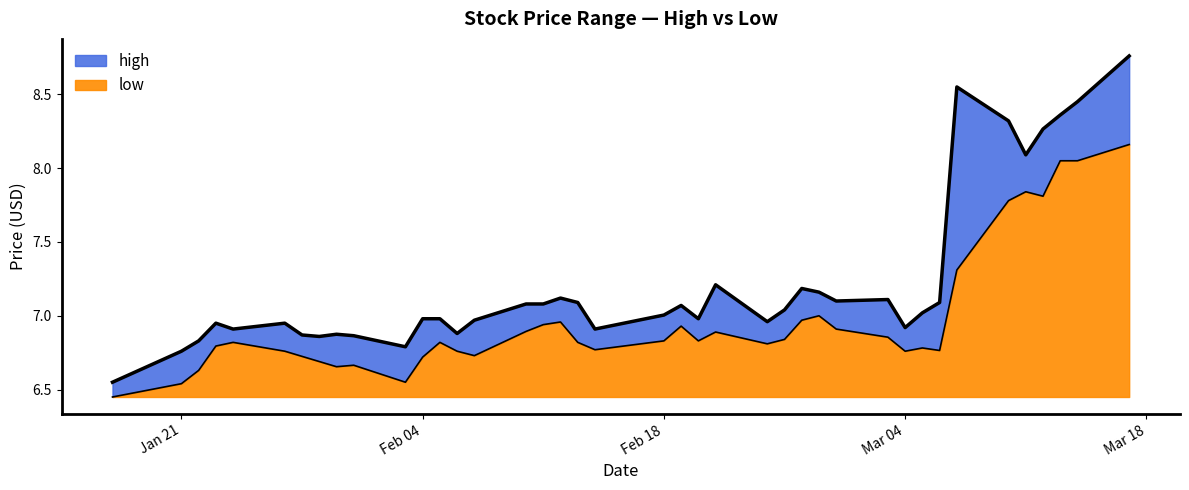

Which label corresponds to the largest value in the chart?

2025-03-17